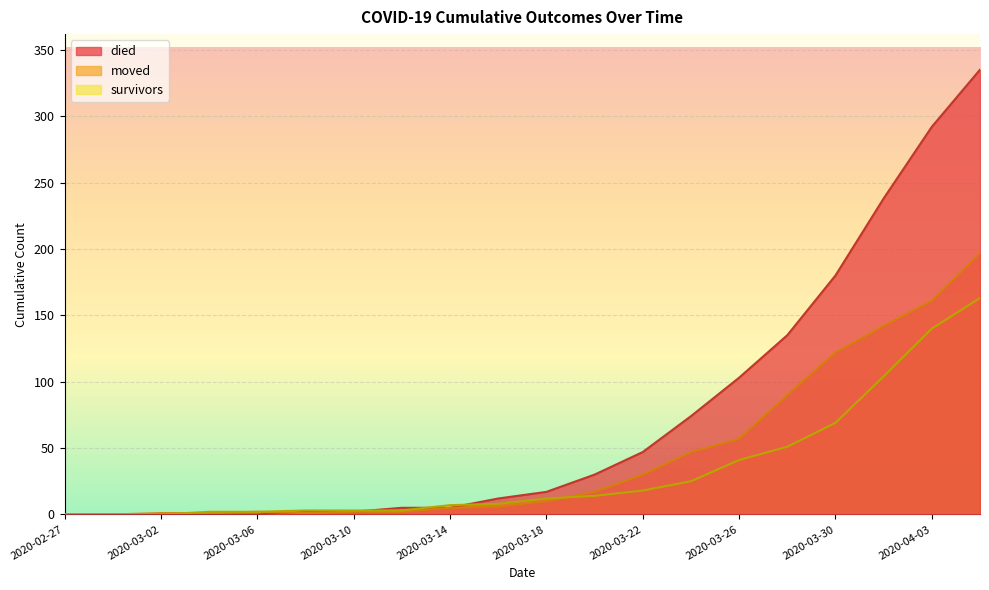

Which category has the highest value in the survivors series?

2020-04-05